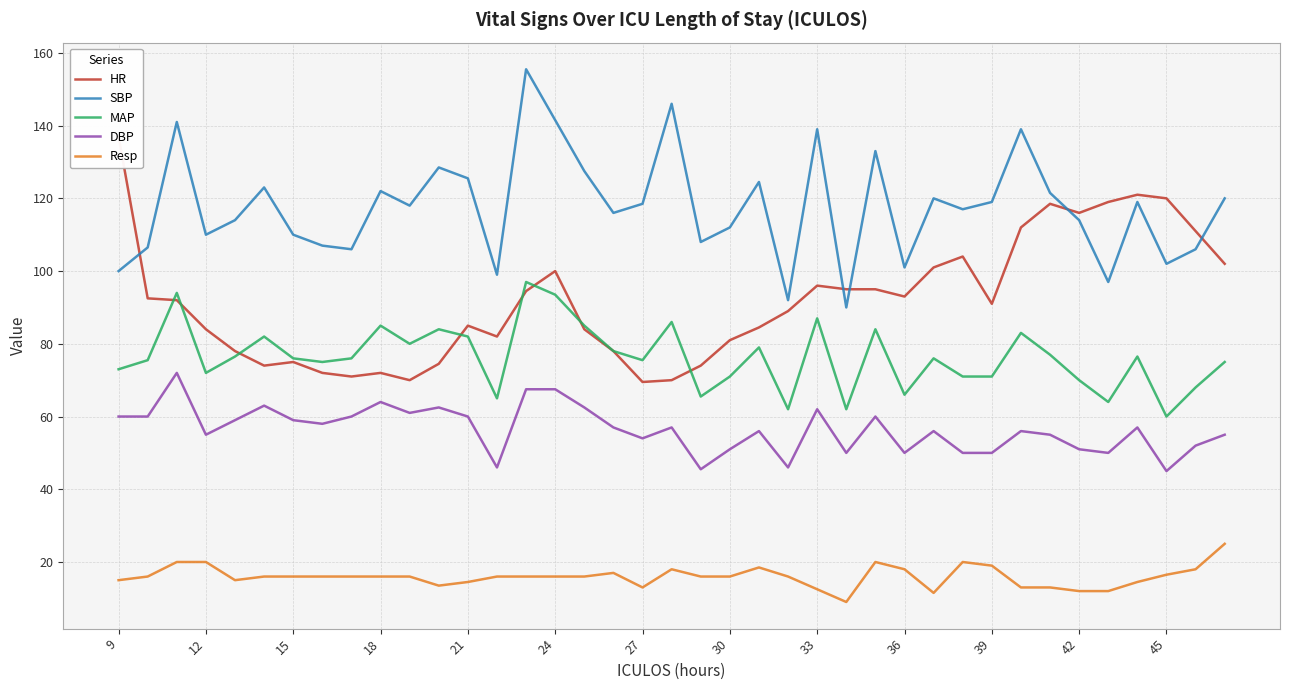

Reading right to left, transcribe all the data shown in this chart.

HR: 102.0	111.0	120.0	121.0	119.0	116.0	118.5	112.0	91.0	104.0	101.0	93.0	95.0	95.0	96.0	89.0	84.5	81.0	74.0	70.0	69.5	78.0	84.0	100.0	94.5	82.0	85.0	74.5	70.0	72.0	71.0	72.0	75.0	74.0	78.0	84.0	92.0	92.5	137.0
SBP: 120.0	106.0	102.0	119.0	97.0	114.0	121.5	139.0	119.0	117.0	120.0	101.0	133.0	90.0	139.0	92.0	124.5	112.0	108.0	146.0	118.5	116.0	127.5	141.5	155.5	99.0	125.5	128.5	118.0	122.0	106.0	107.0	110.0	123.0	114.0	110.0	141.0	106.5	100.0
MAP: 75.0	68.0	60.0	76.5	64.0	70.0	77.0	83.0	71.0	71.0	76.0	66.0	84.0	62.0	87.0	62.0	79.0	71.0	65.5	86.0	75.5	78.0	85.0	93.5	97.0	65.0	82.0	84.0	80.0	85.0	76.0	75.0	76.0	82.0	76.5	72.0	94.0	75.5	73.0
DBP: 55.0	52.0	45.0	57.0	50.0	51.0	55.0	56.0	50.0	50.0	56.0	50.0	60.0	50.0	62.0	46.0	56.0	51.0	45.5	57.0	54.0	57.0	62.5	67.5	67.5	46.0	60.0	62.5	61.0	64.0	60.0	58.0	59.0	63.0	59.0	55.0	72.0	60.0	60.0
Resp: 25.0	18.0	16.5	14.5	12.0	12.0	13.0	13.0	19.0	20.0	11.5	18.0	20.0	9.0	12.5	16.0	18.5	16.0	16.0	18.0	13.0	17.0	16.0	16.0	16.0	16.0	14.5	13.5	16.0	16.0	16.0	16.0	16.0	16.0	15.0	20.0	20.0	16.0	15.0